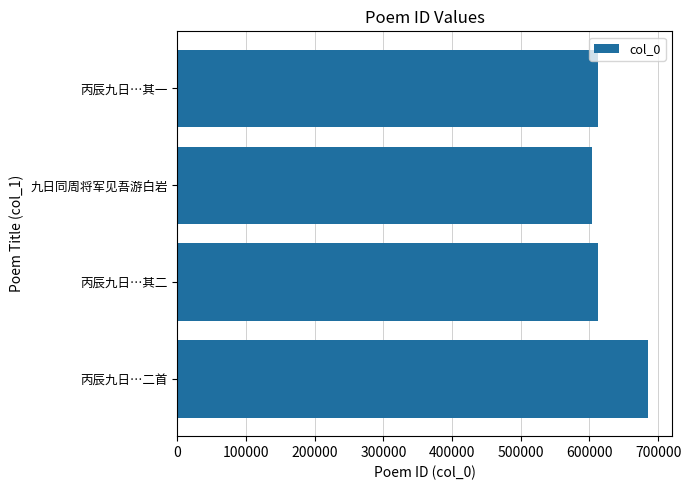

The chart shows a value of 611930 at 丙辰九日…其二. True or false?

True